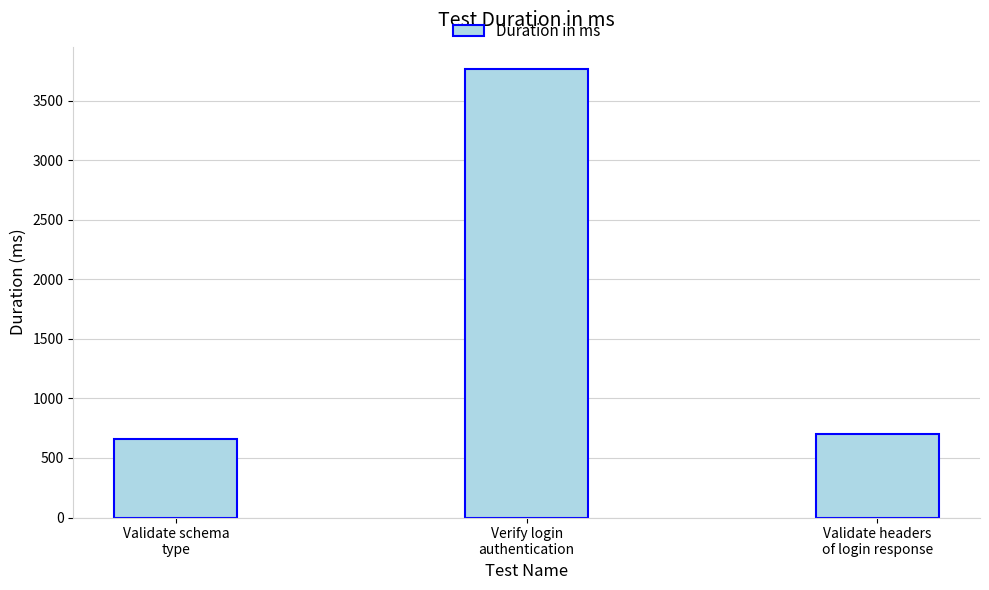

What is the difference between the maximum and minimum values?

3105